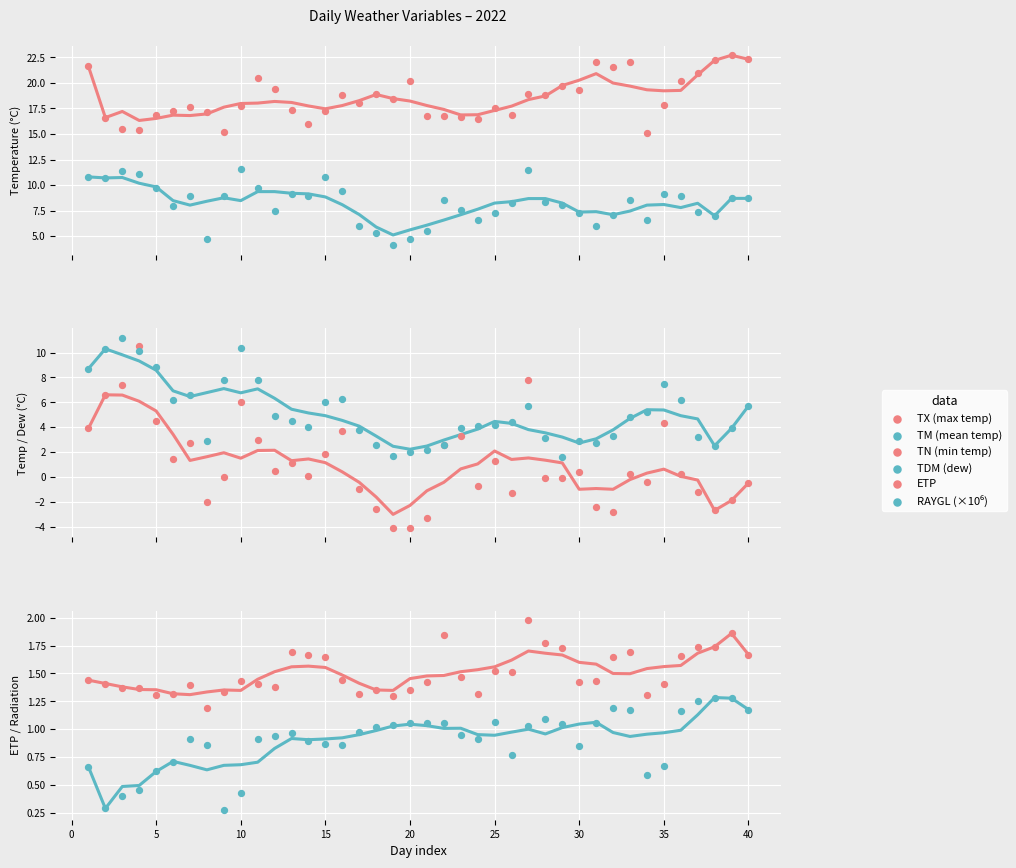

At how many categories does at least one series exceed 17?

28